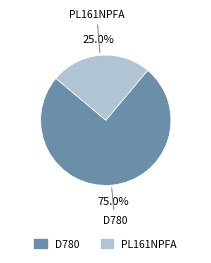

How many segments does this pie chart have?

2